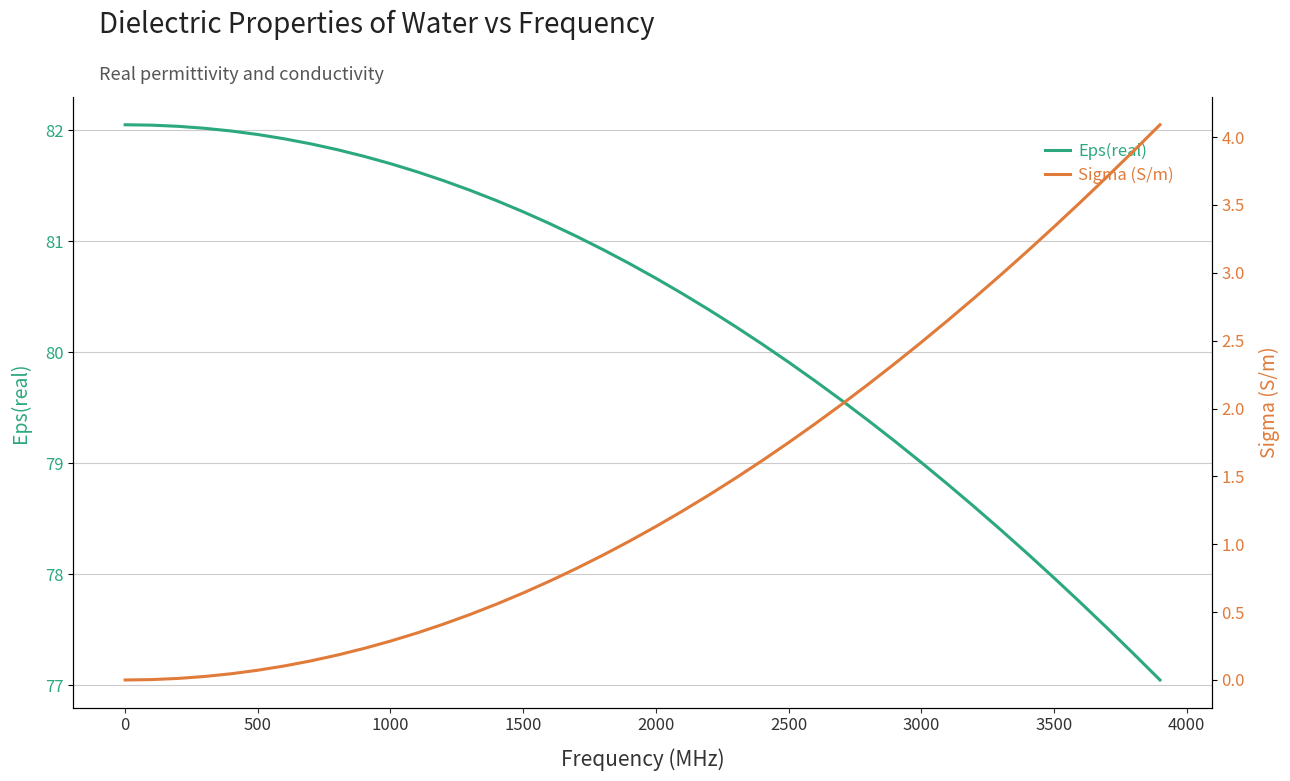

The value of Eps(real) at 1000 is 116.8. True or false?

False